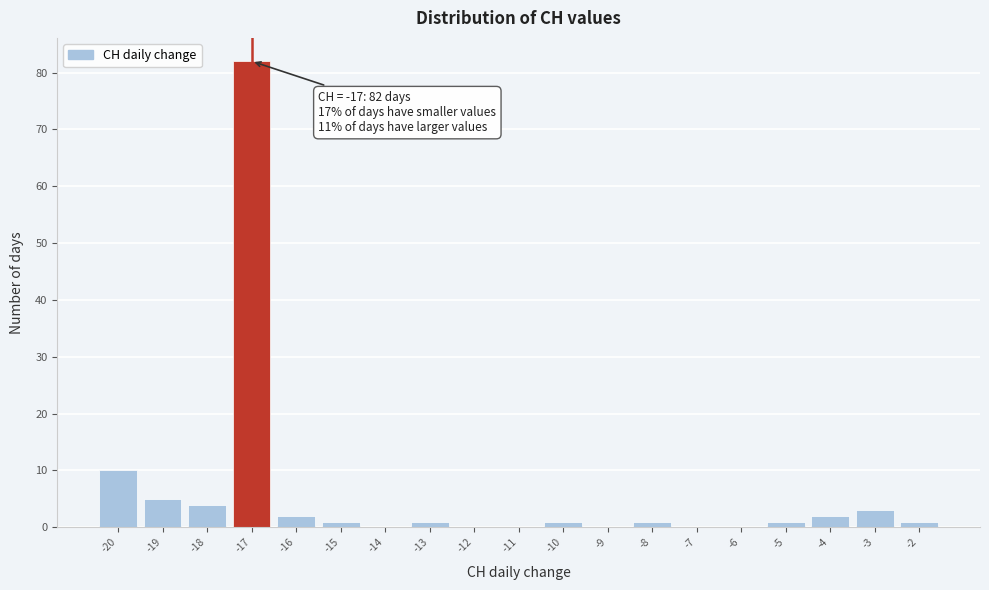

Over which range of the x-axis is the bar tallest?

-17.5 to -16.5